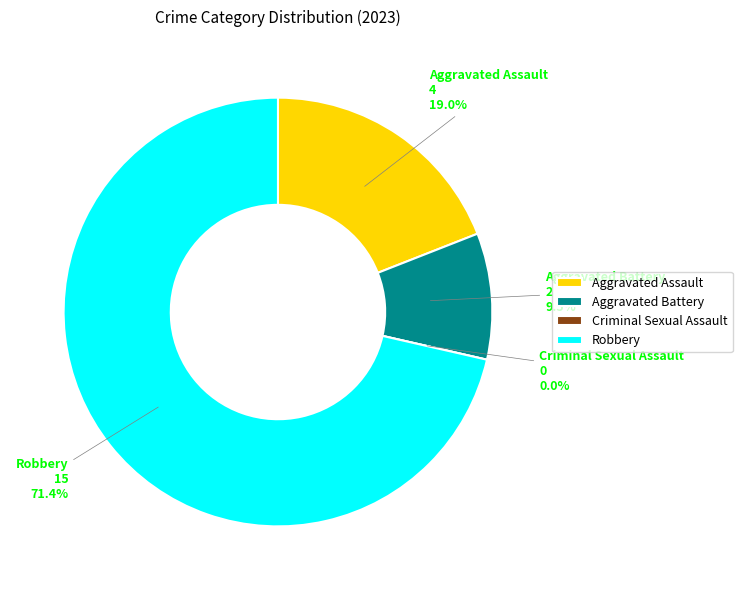

To the nearest percent, what percentage of the pie is Robbery?

71%